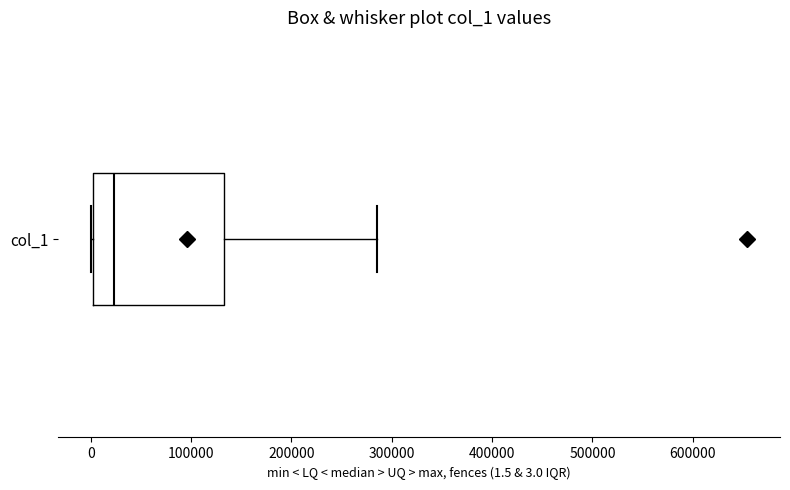

Where is the right edge of the box for col_1 on the x-axis? The values are not printed on the chart, so give them approximately, as read against the axis.

130000